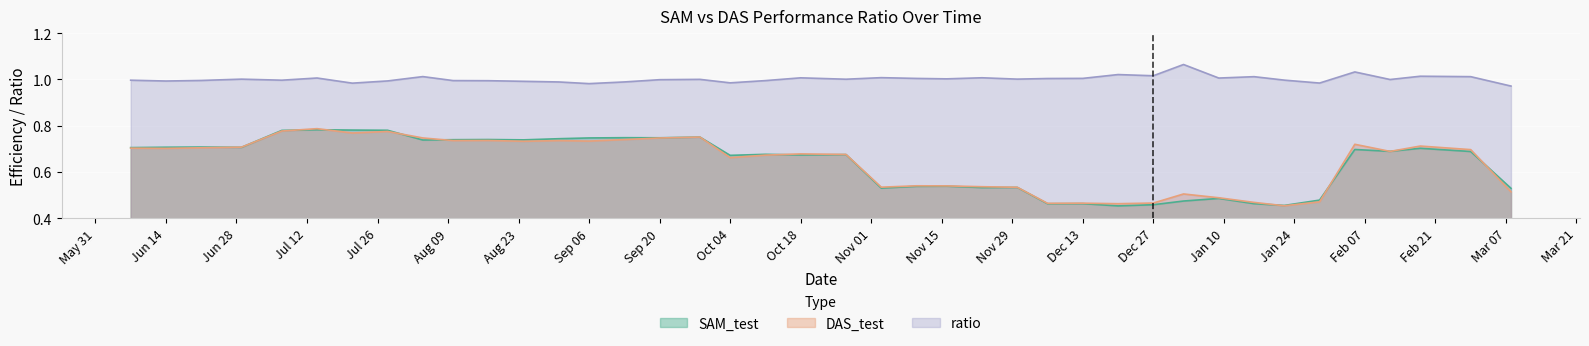

What are all the series names shown in the legend?

SAM_test, DAS_test, ratio